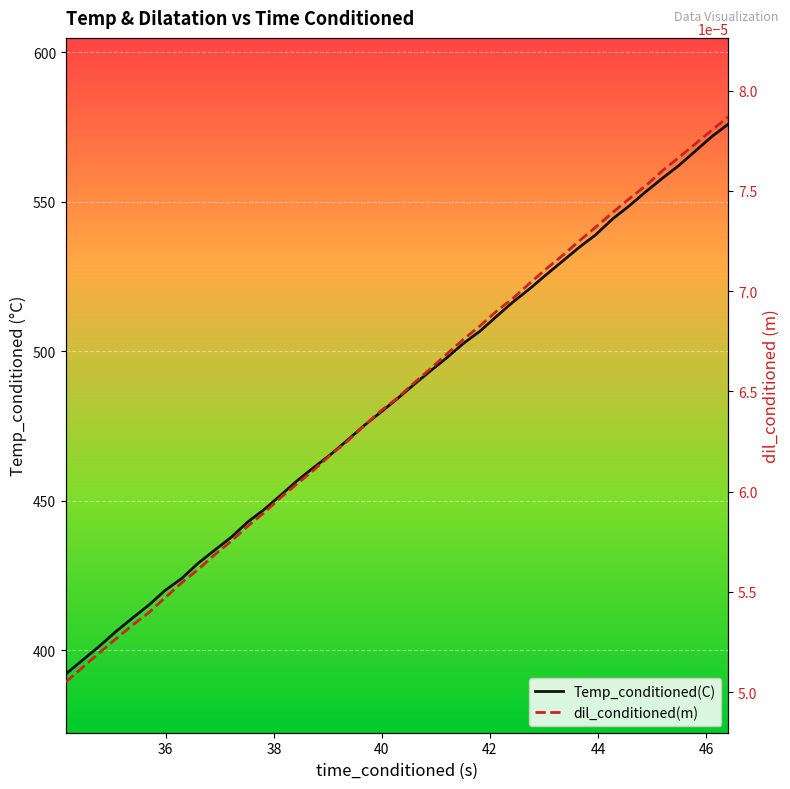

Count the number of data series in this chart.

2